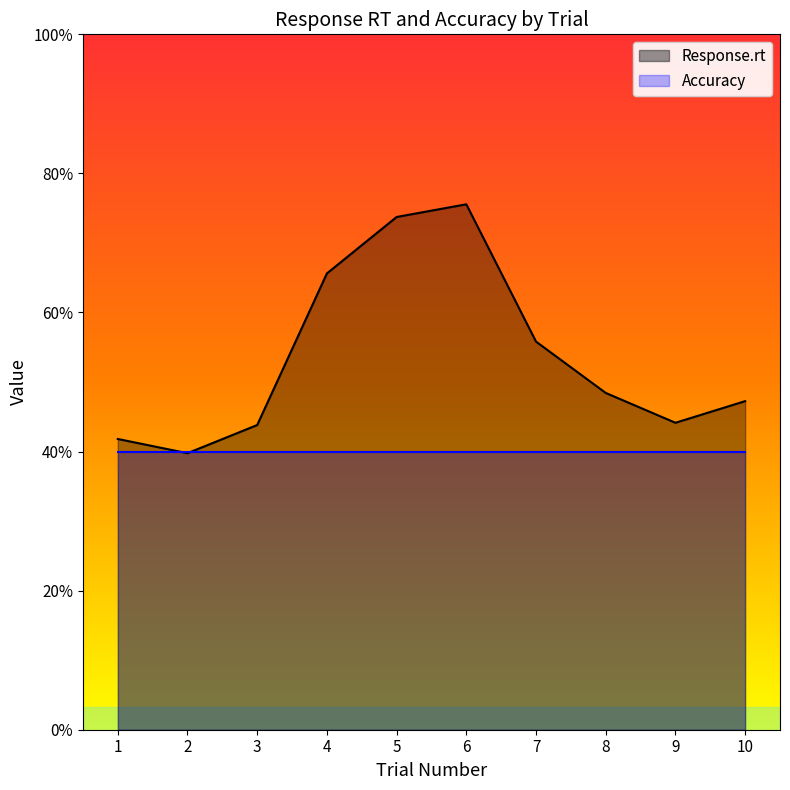

What are all the series names shown in the legend?

Response.rt, Accuracy